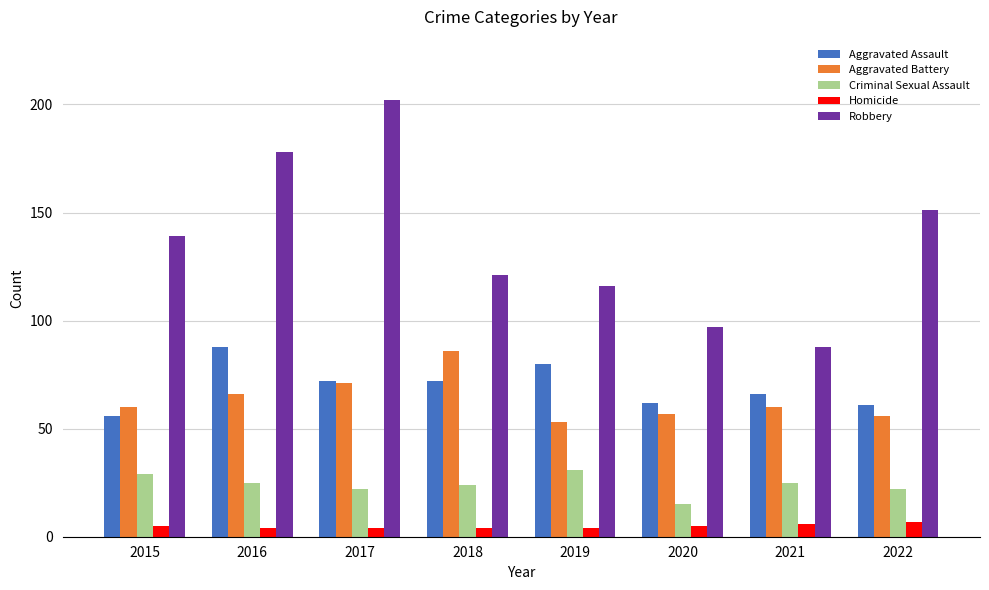

Are the bars grouped side by side (vs. stacked)?

Yes